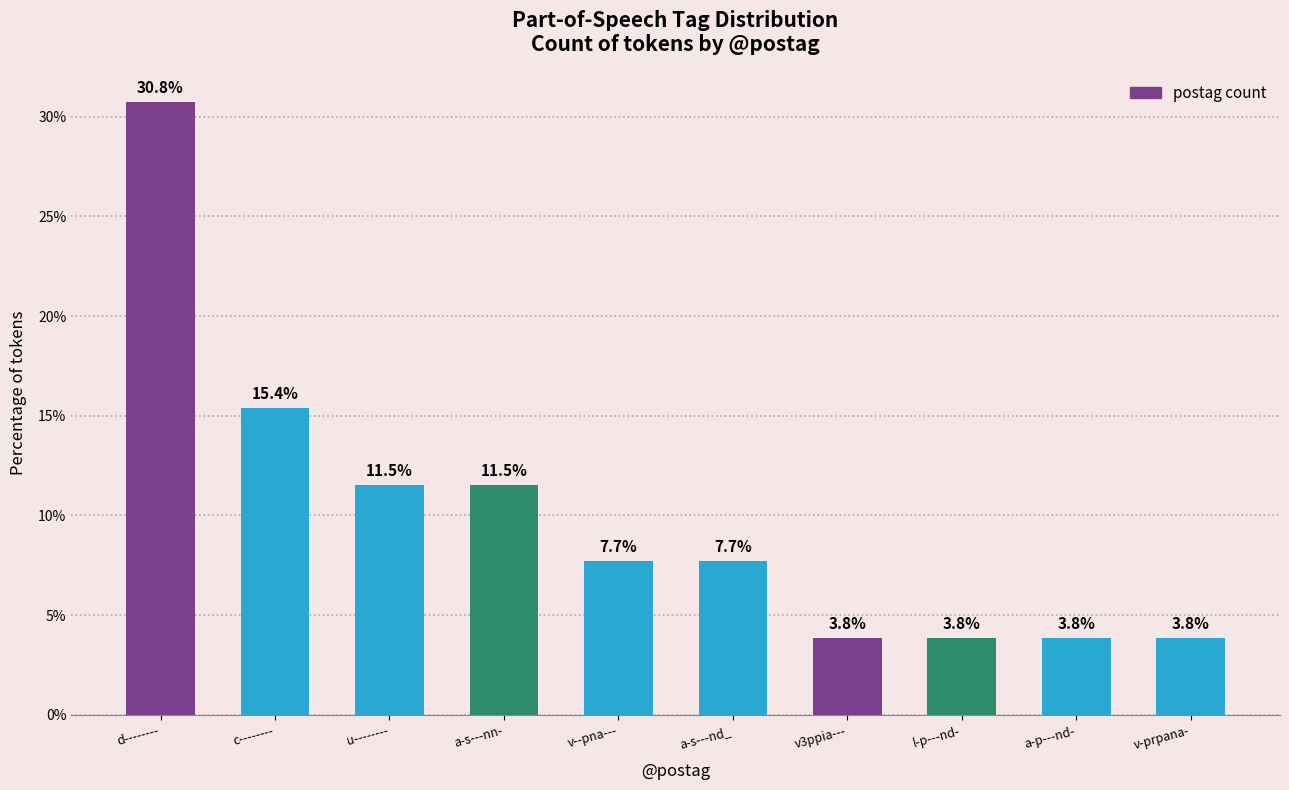

The chart shows a value of 5.2 at v-prpana-. True or false?

False